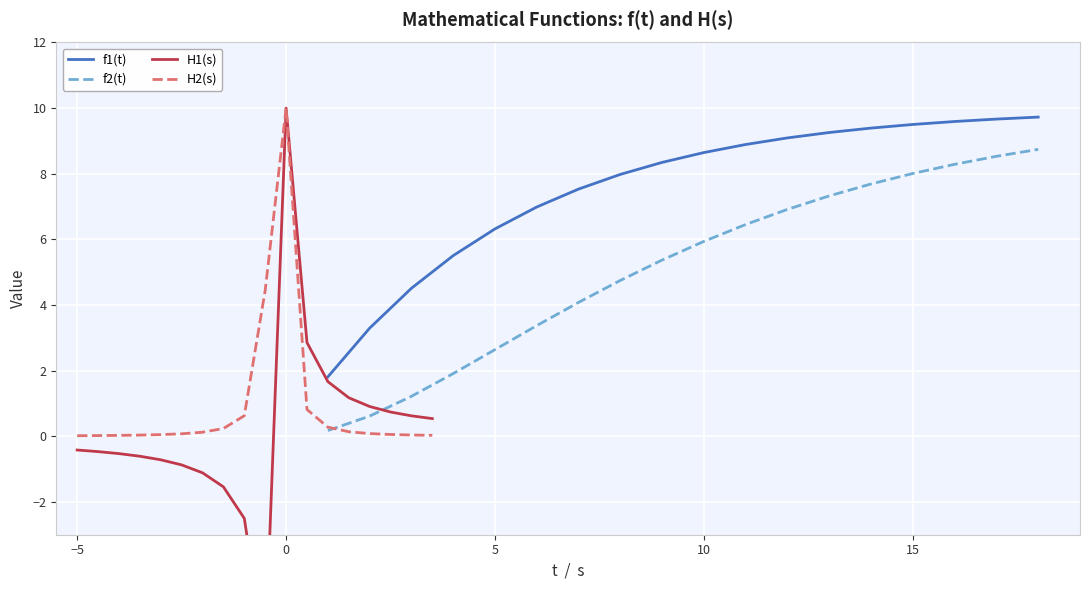

What is the highest value of the f2(t) series?

8.7